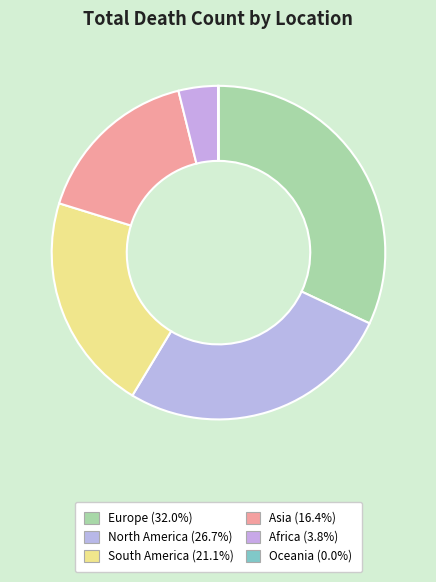

What percentage is the Europe slice, to the nearest percent?

32%